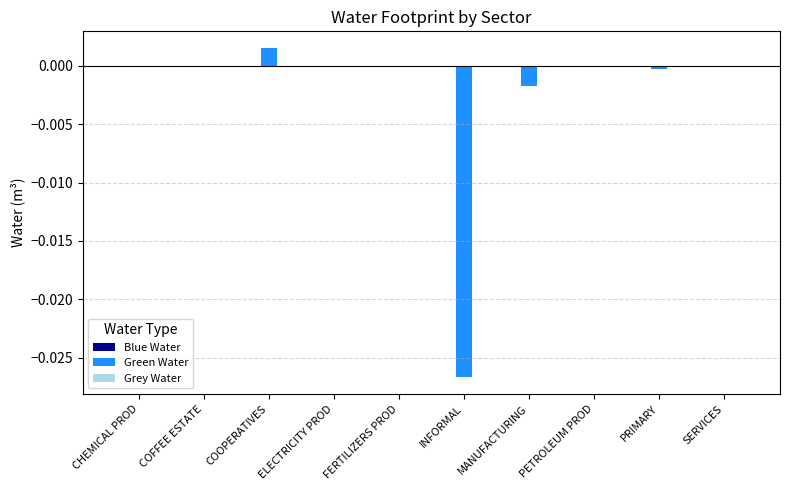

The Green Water series shows -0.0 at MANUFACTURING. True or false?

True